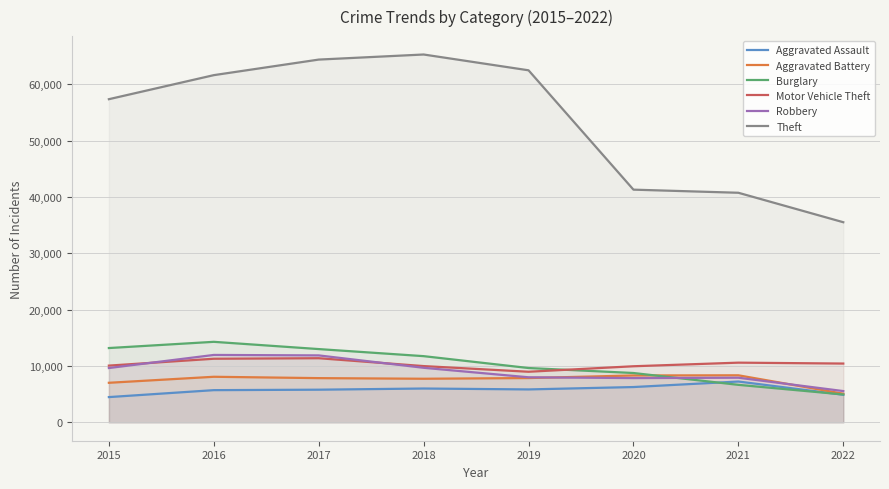

What is the greatest value displayed?

65282